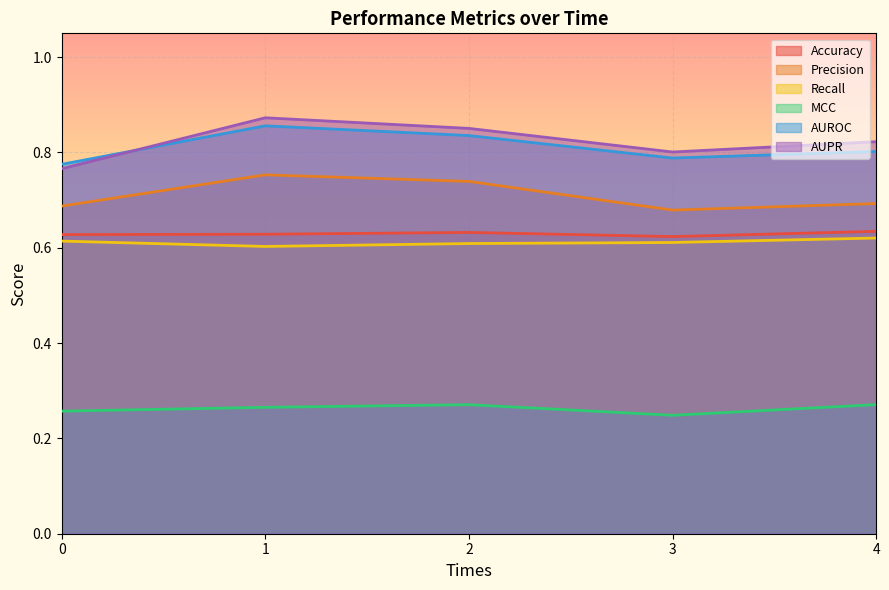

List the labels in order of AUPR value, smallest first.

0, 3, 4, 2, 1